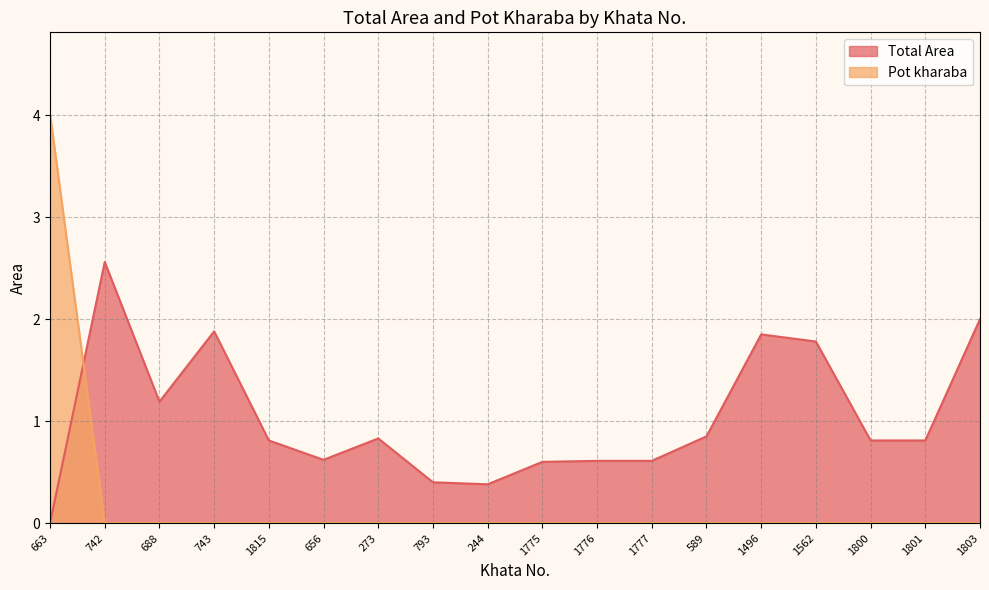

How many categories are shown in the chart?

18